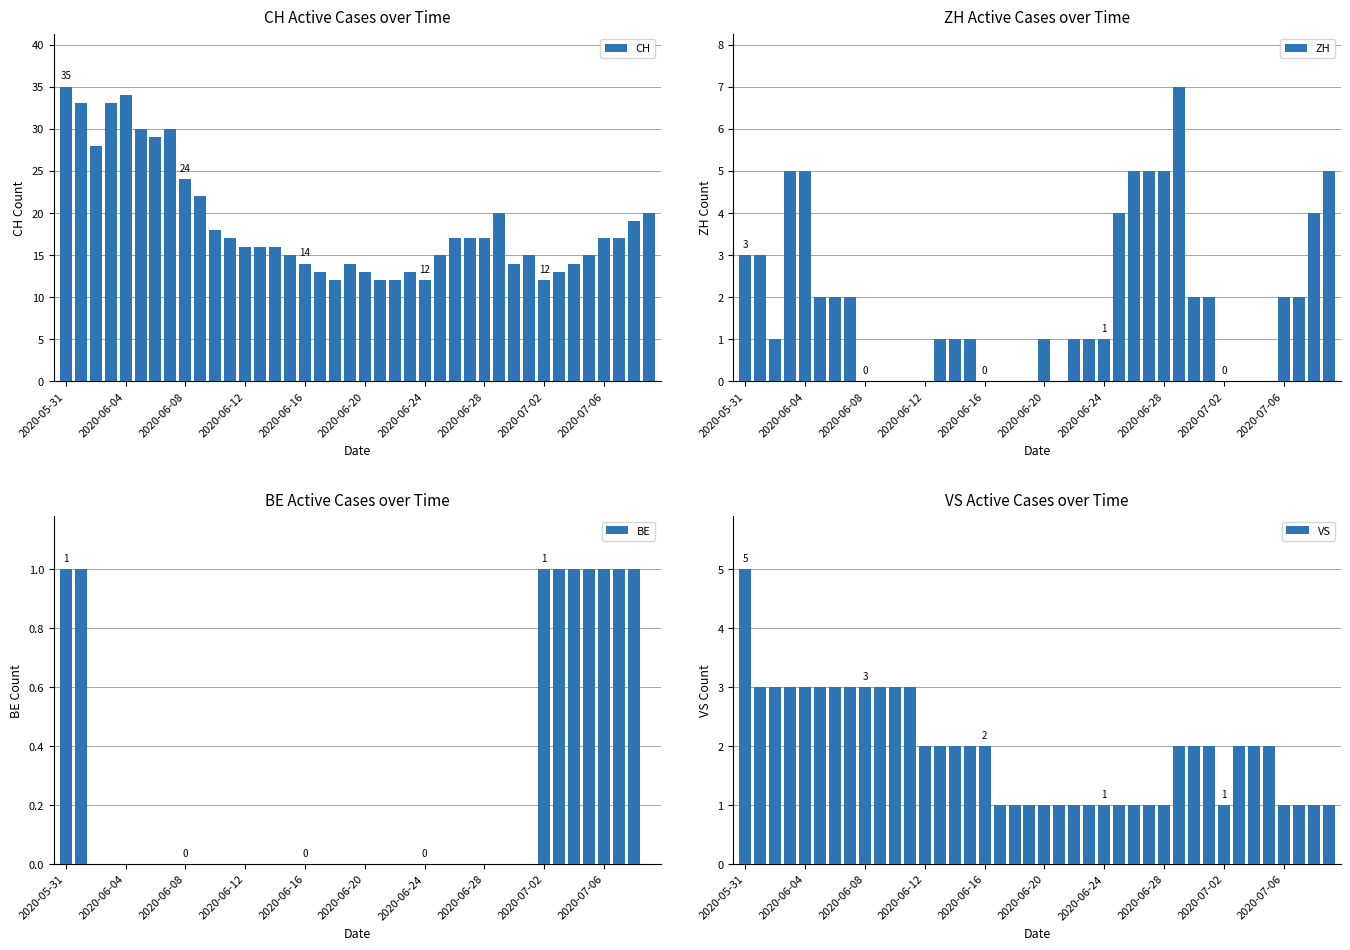

Which category has the highest value in the CH series?

2020-05-31